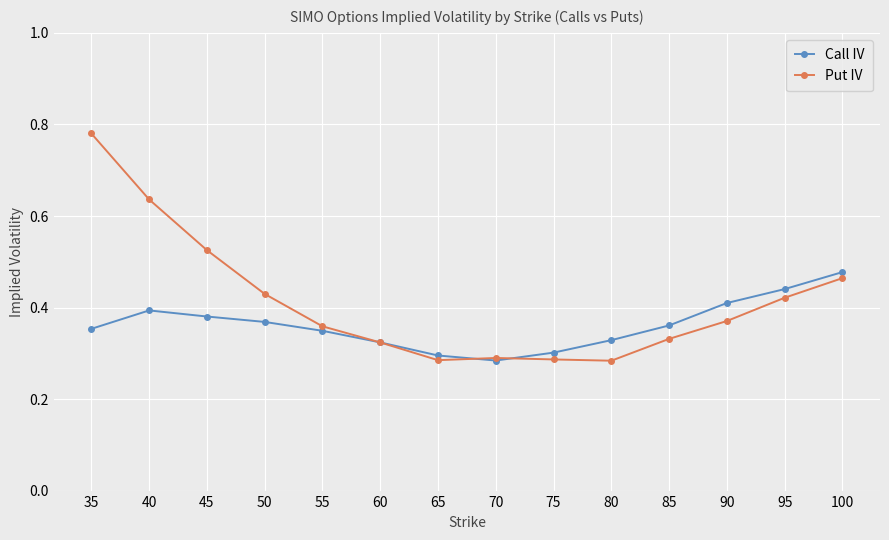

Is this an area chart (filled region under the line)?

No